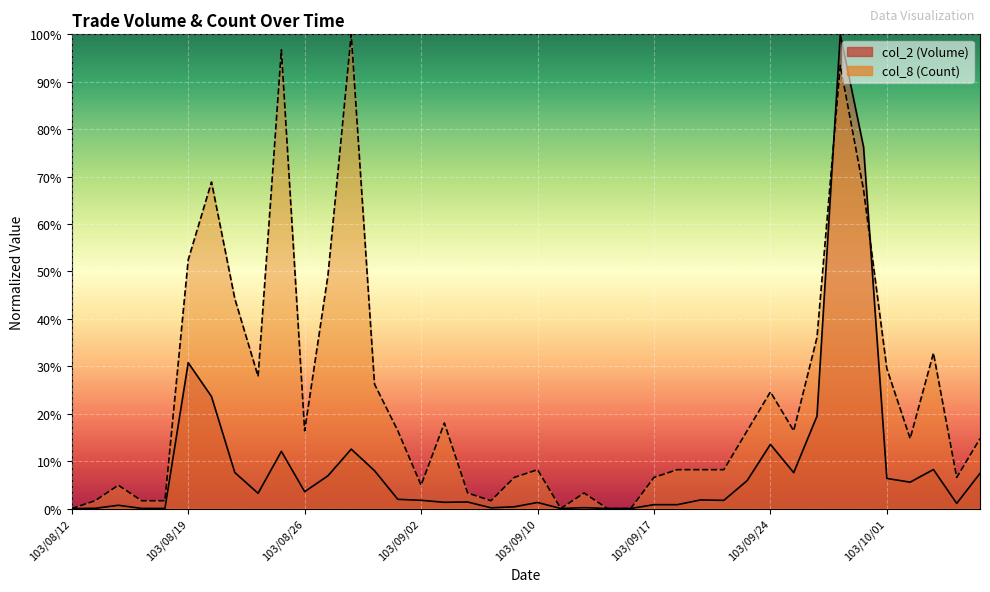

What are all the series names shown in the legend?

col_2 (Volume), col_8 (Count)